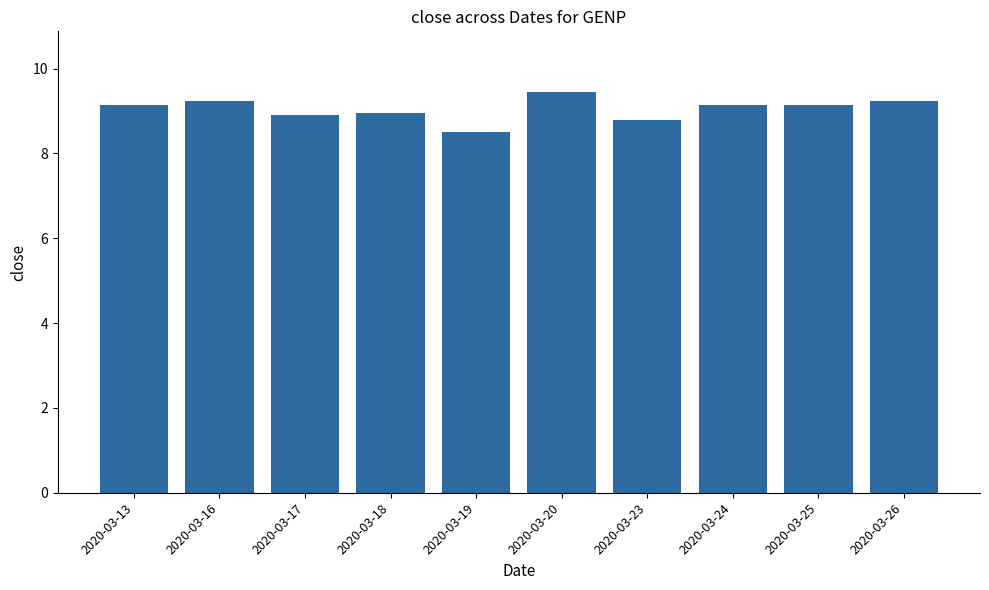

At which category does the chart reach its minimum across all series?

2020-03-19